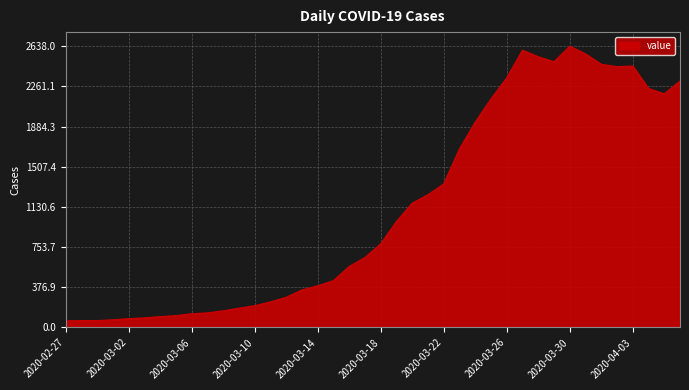

What is the smallest value displayed?

61